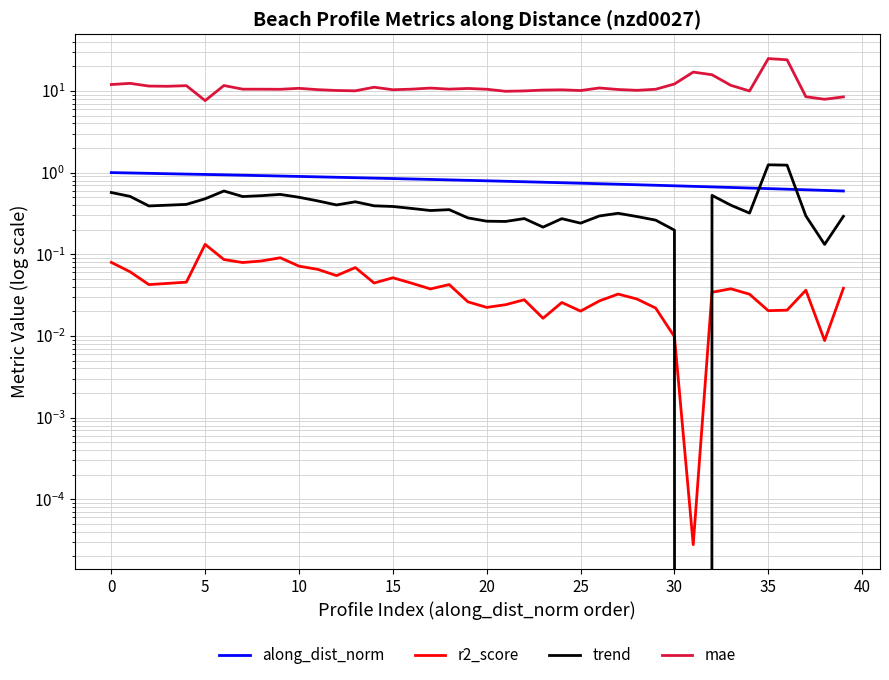

What is the difference between the maximum and minimum values in the r2_score series?

0.1